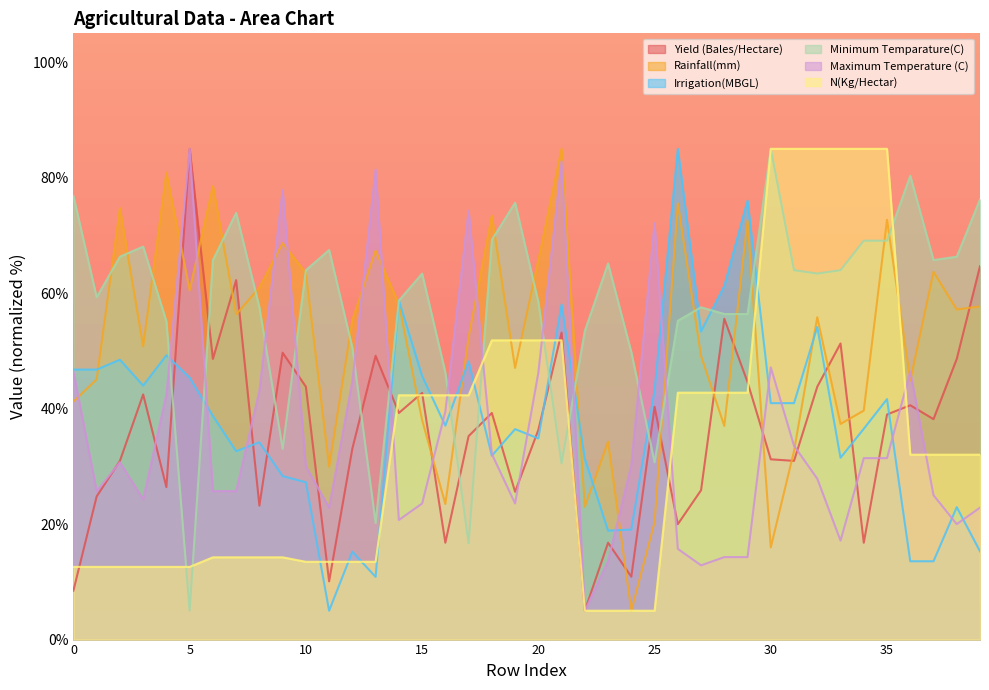

Is it true that Irrigation(MBGL) equals 46.8 at 0?

True